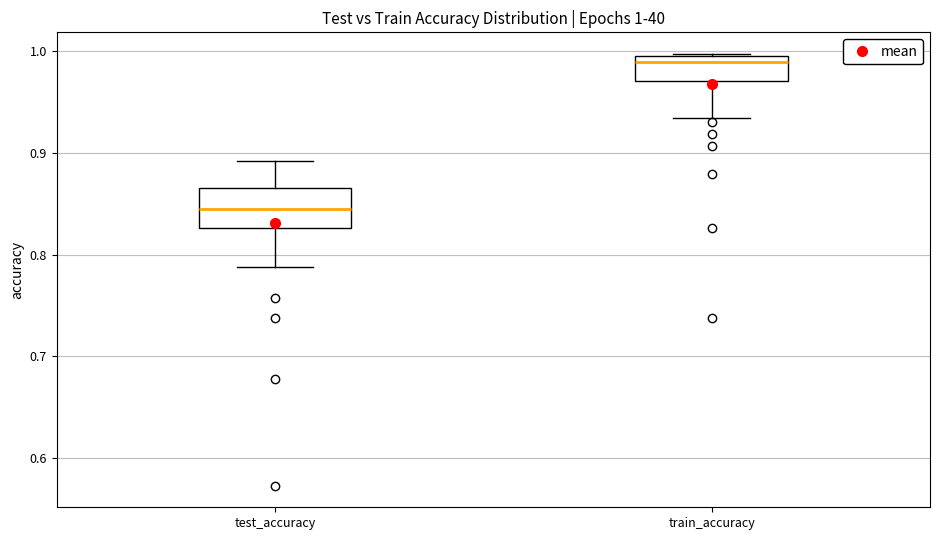

Comparing the boxes themselves (not the whiskers), which one is the tallest?

test_accuracy